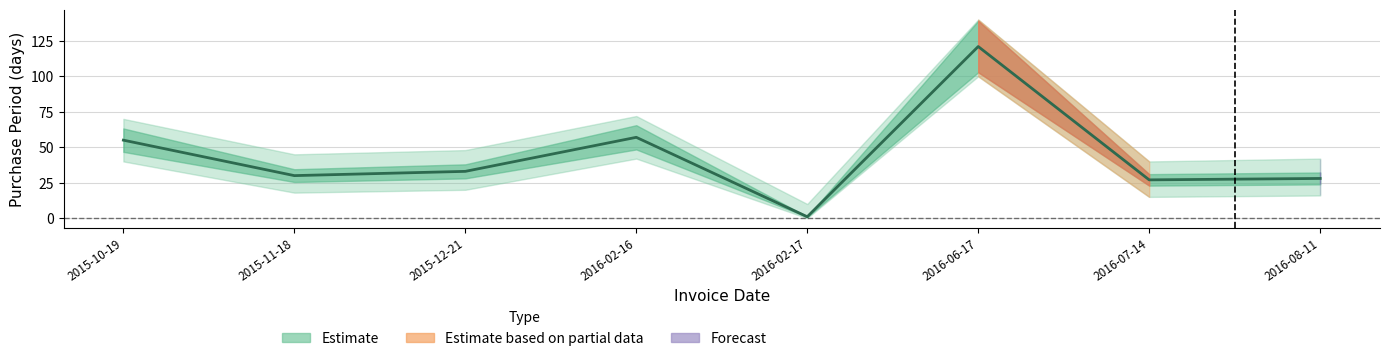

How many values are below 33?

4